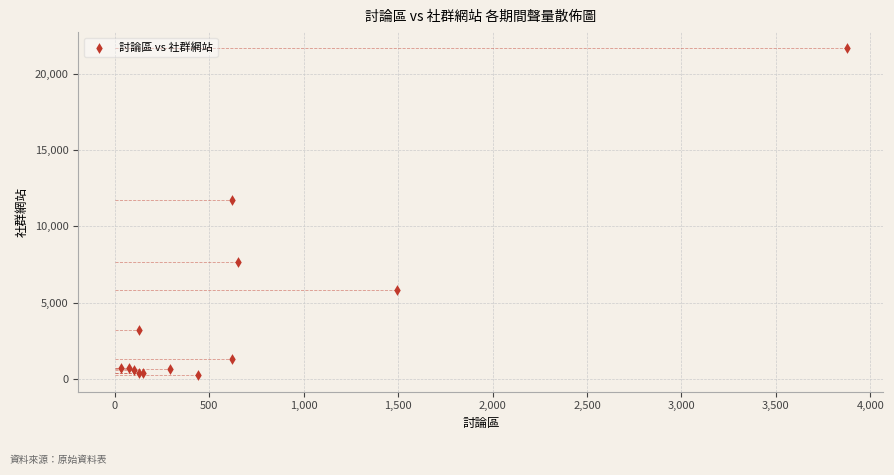

What Y value in the scatter plot is closest to 10940?

11731